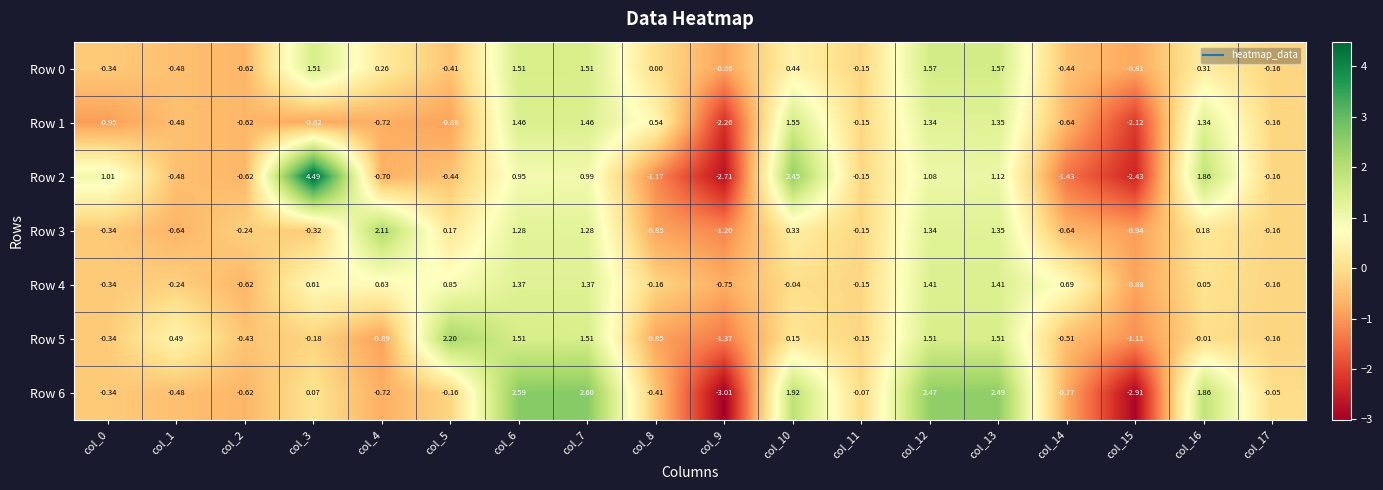

How many data points does each series have?

18